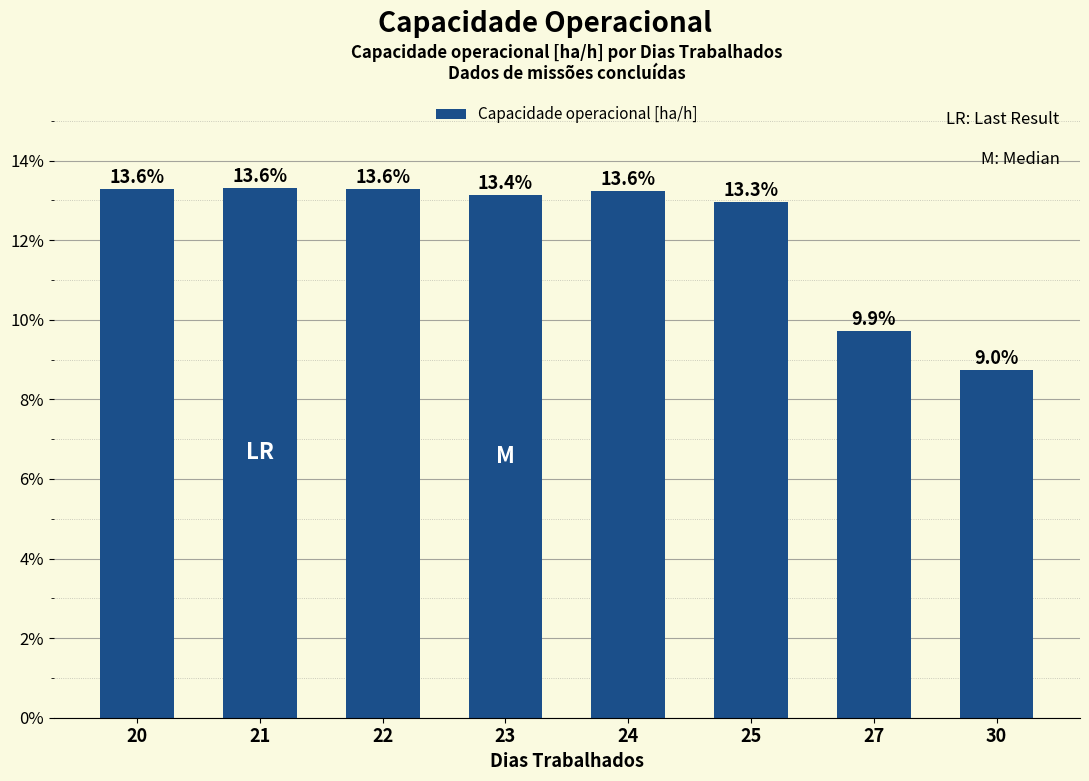

What is the smallest value displayed?

8.7